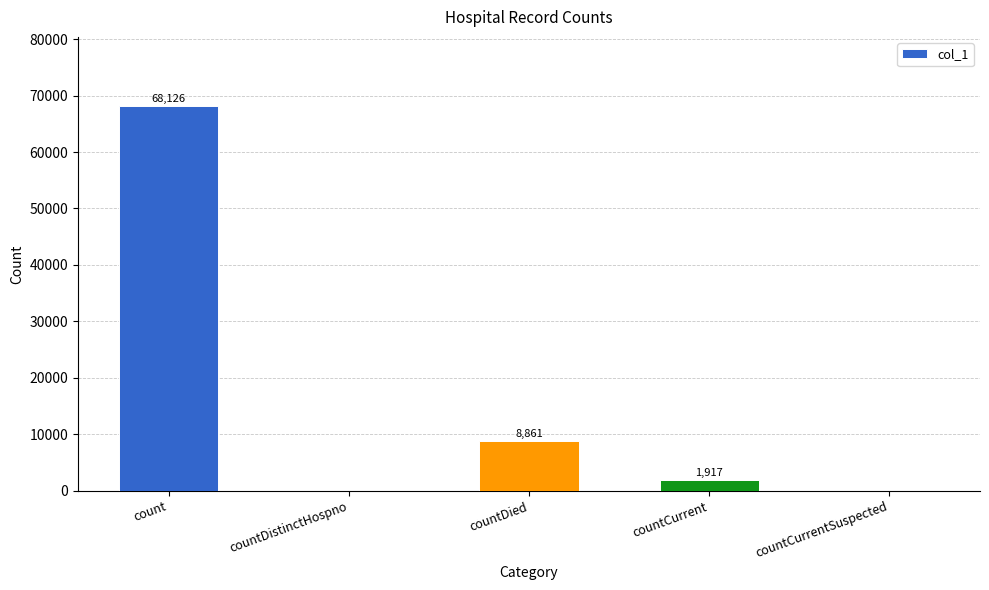

Read the value at countDied, to the nearest 50.

8850